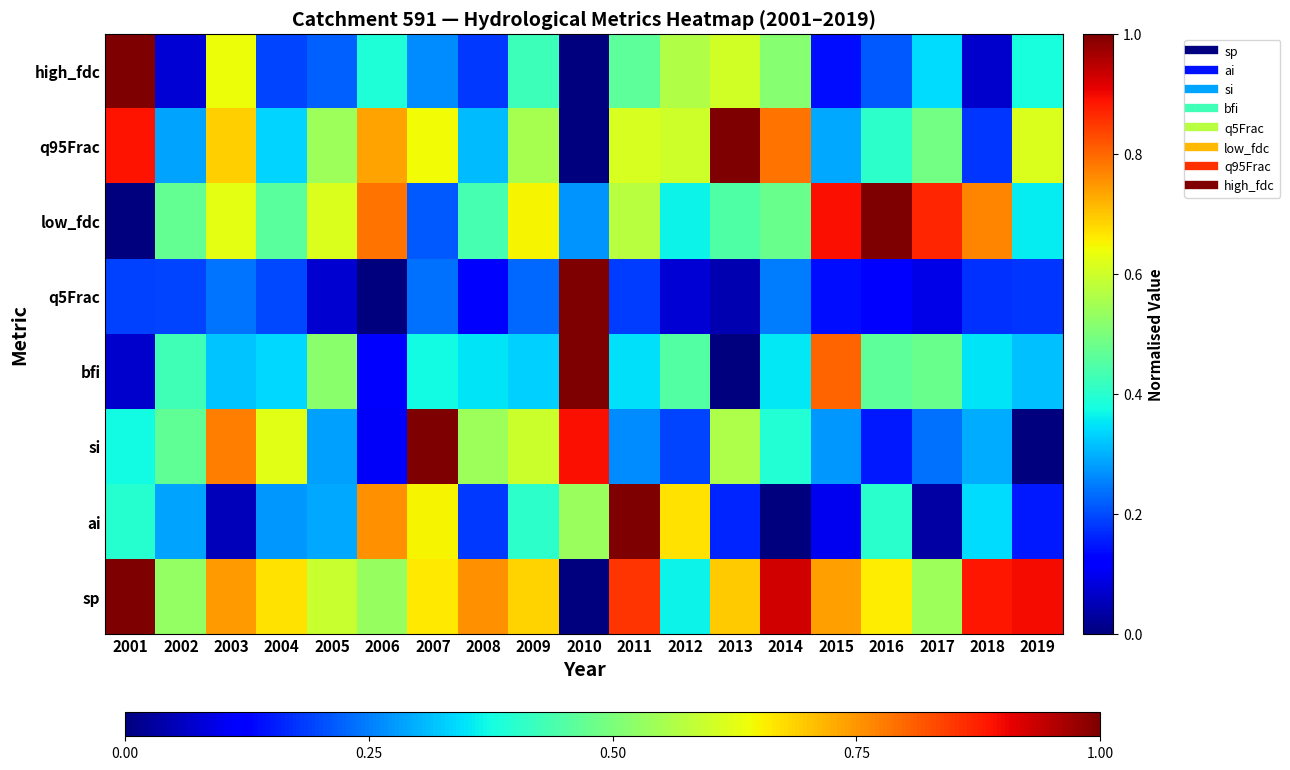

What is the total value across all series at 2005?

3.1